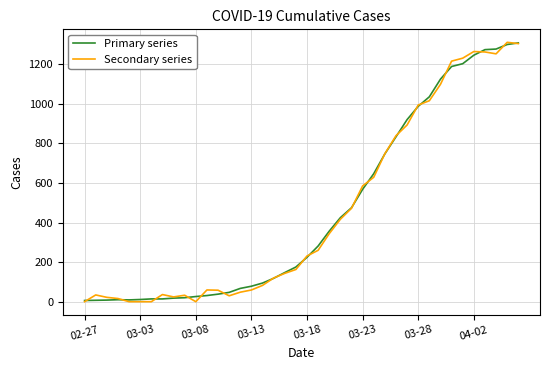

What is the greatest value displayed?

1310.1